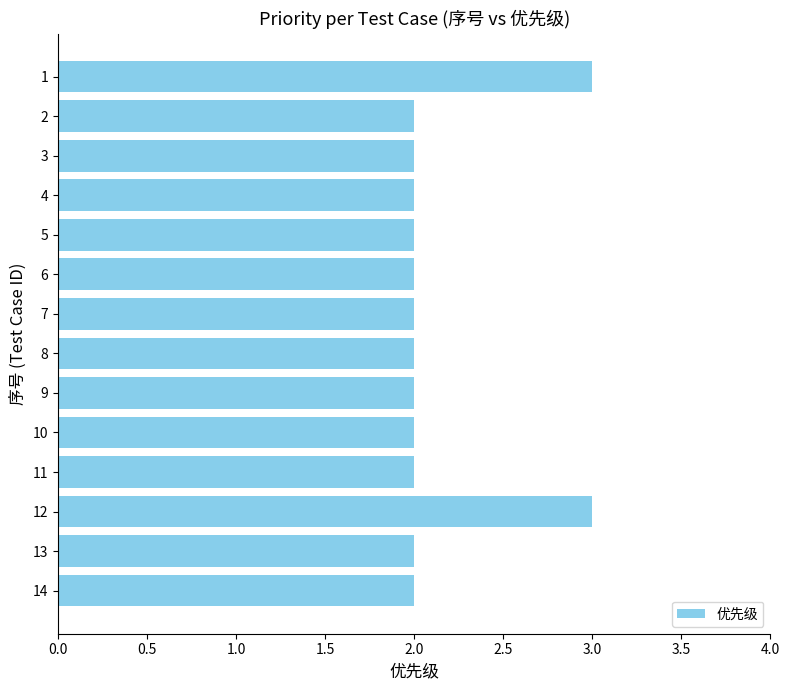

What is the minimum value shown in the chart?

2